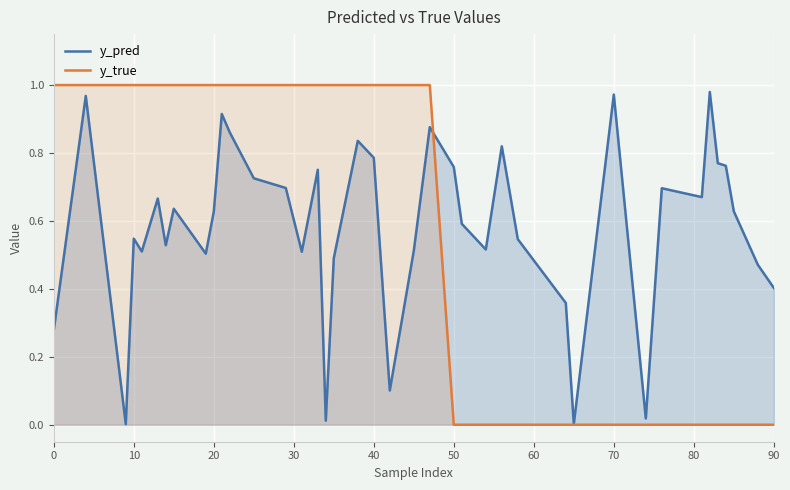

The value of y_pred at 20 is 1.1. True or false?

False